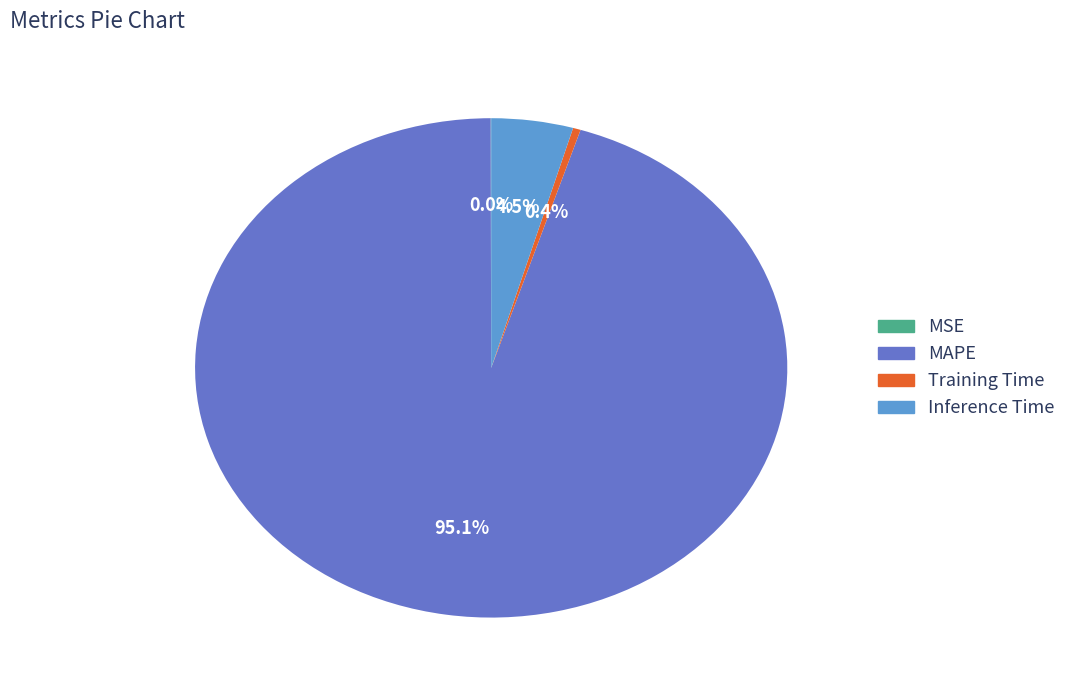

To the nearest percent, what is the difference between the Inference Time and Training Time slice percentages?

4%